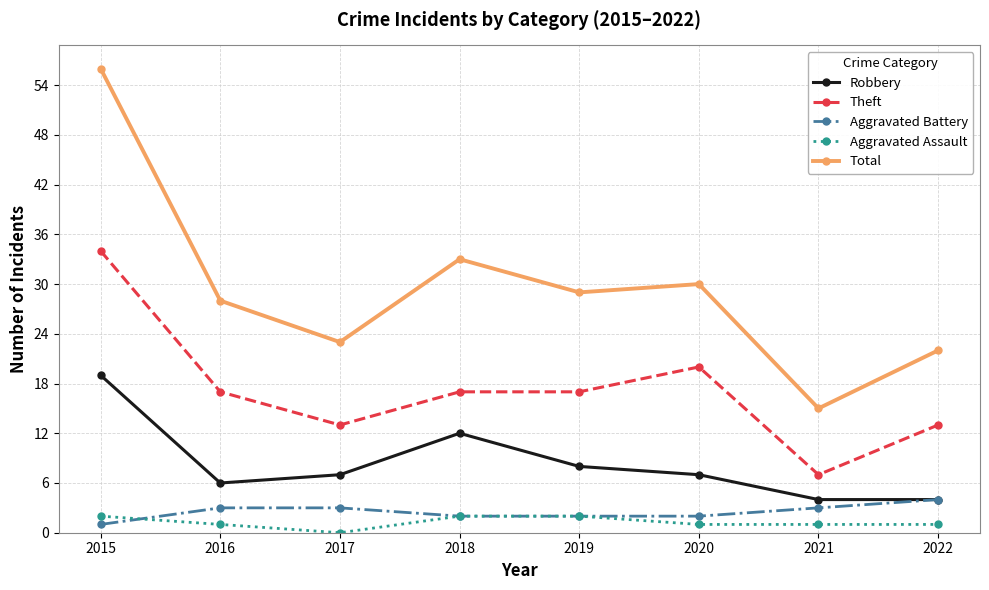

The Theft series shows 17 at 2016. True or false?

True